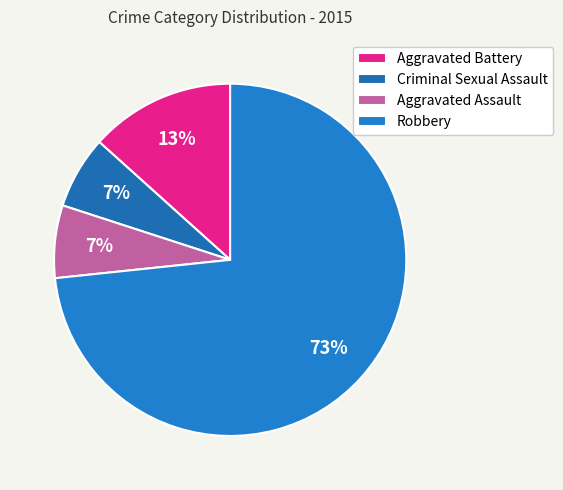

Which slice is the largest?

Robbery